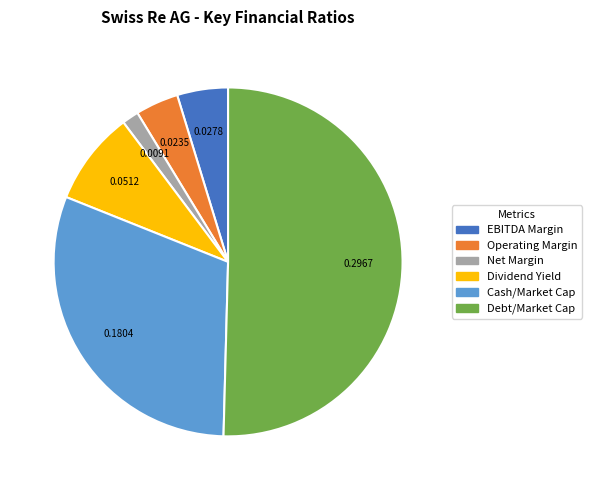

How many slices are in this pie chart?

6